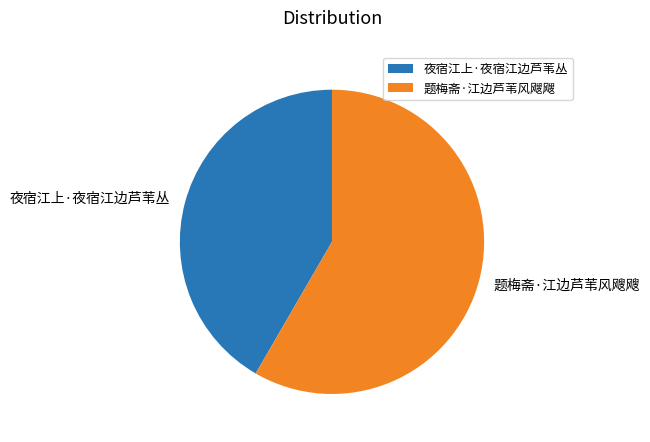

Between 夜宿江上·夜宿江边芦苇丛 and 题梅斋·江边芦苇风飕飕, which is larger?

题梅斋·江边芦苇风飕飕